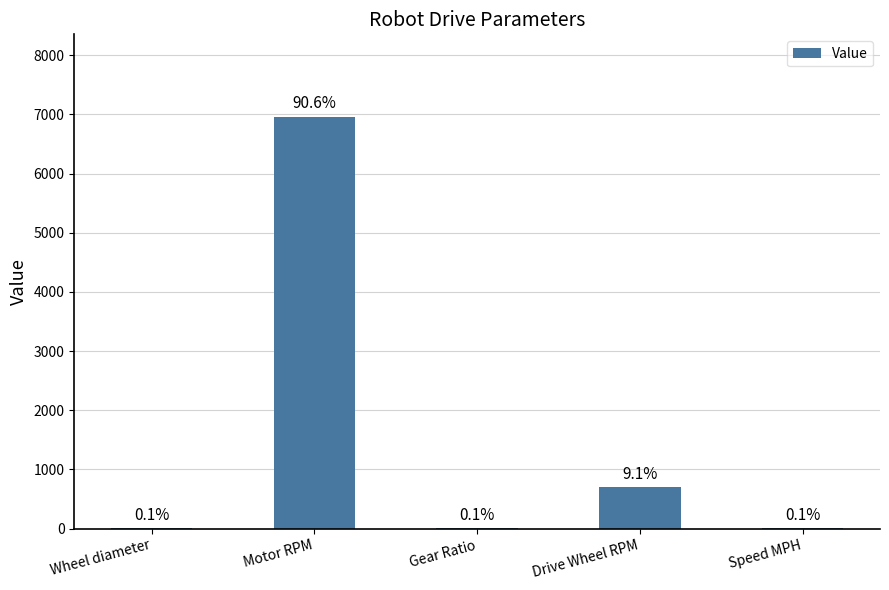

What is the difference between the maximum and minimum values?

6955.6